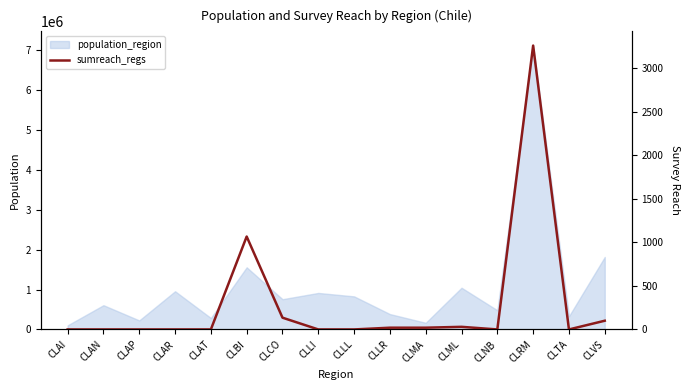

Rank the categories by value from highest to lowest.

CLRM, CLBI, CLCO, CLVS, CLML, CLLR, CLMA, CLAI, CLAN, CLAP, CLAR, CLAT, CLLI, CLLL, CLNB, CLTA